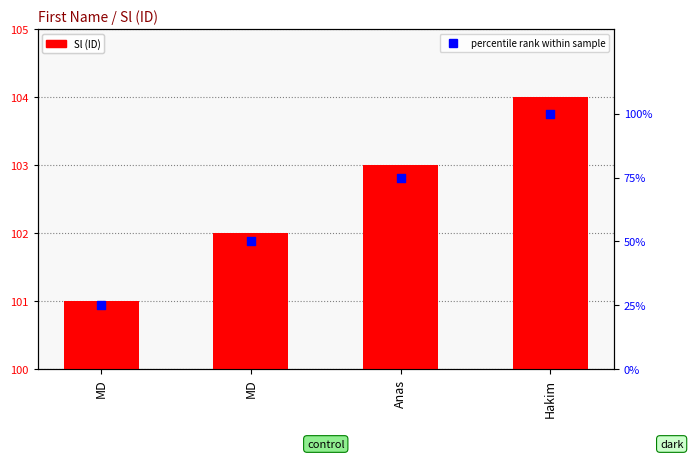

At how many categories does at least one series exceed 75?

4